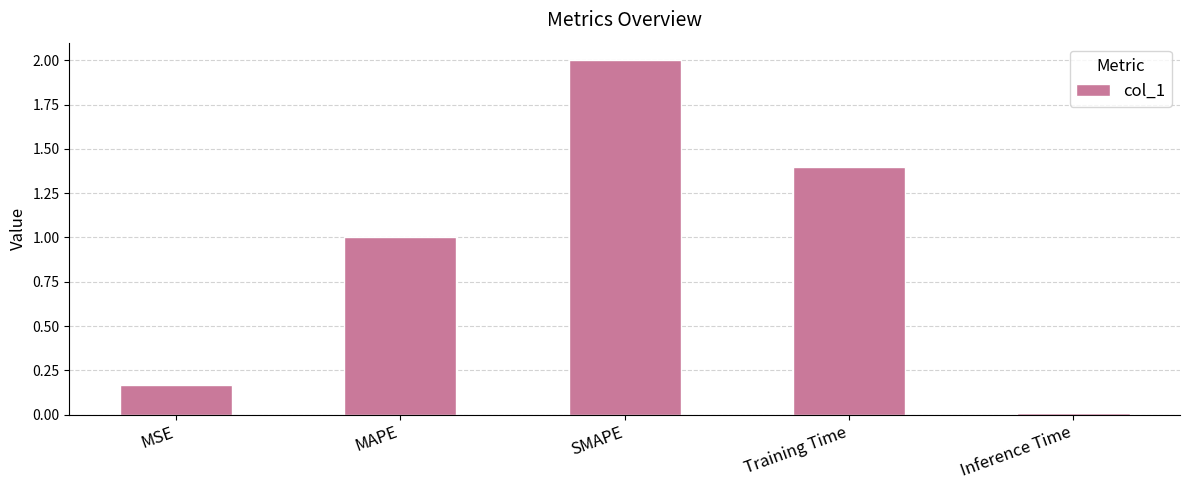

What is the change in value from SMAPE to Inference Time?

-2.0